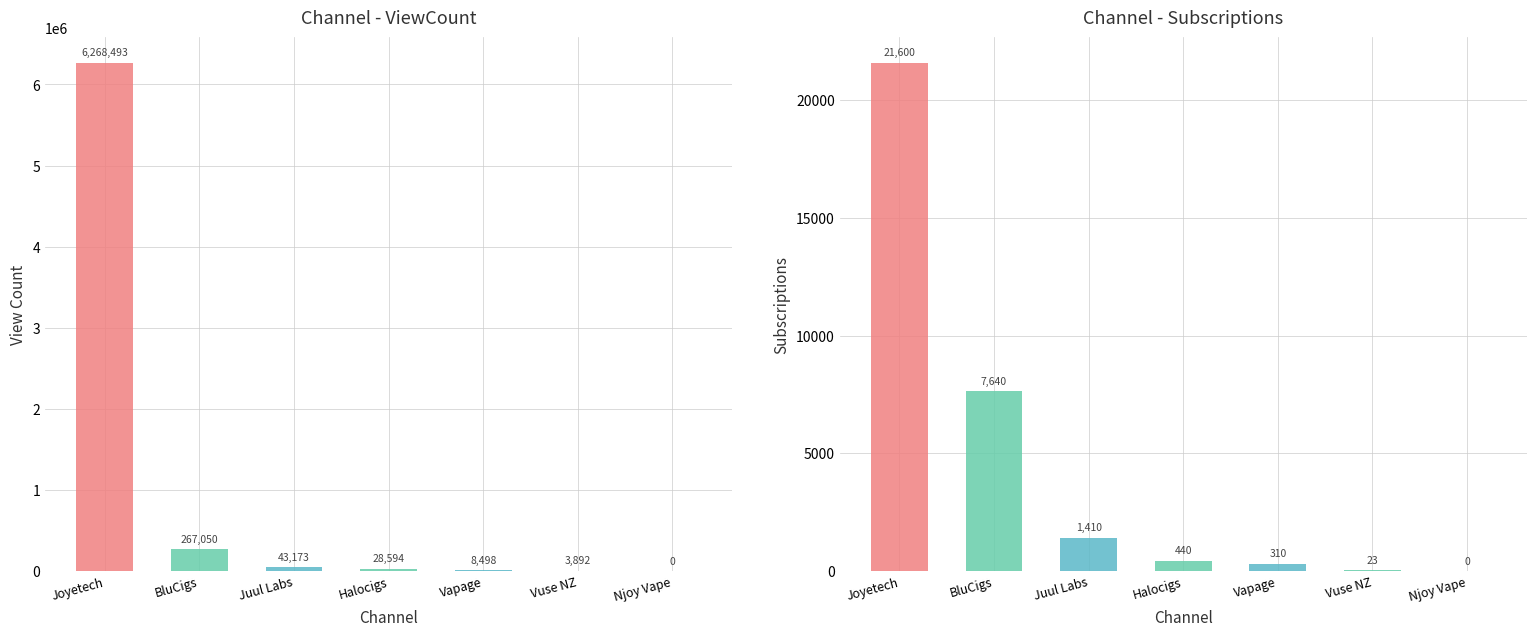

Where is Subscriptions nearest to the value 10800?

BluCigs